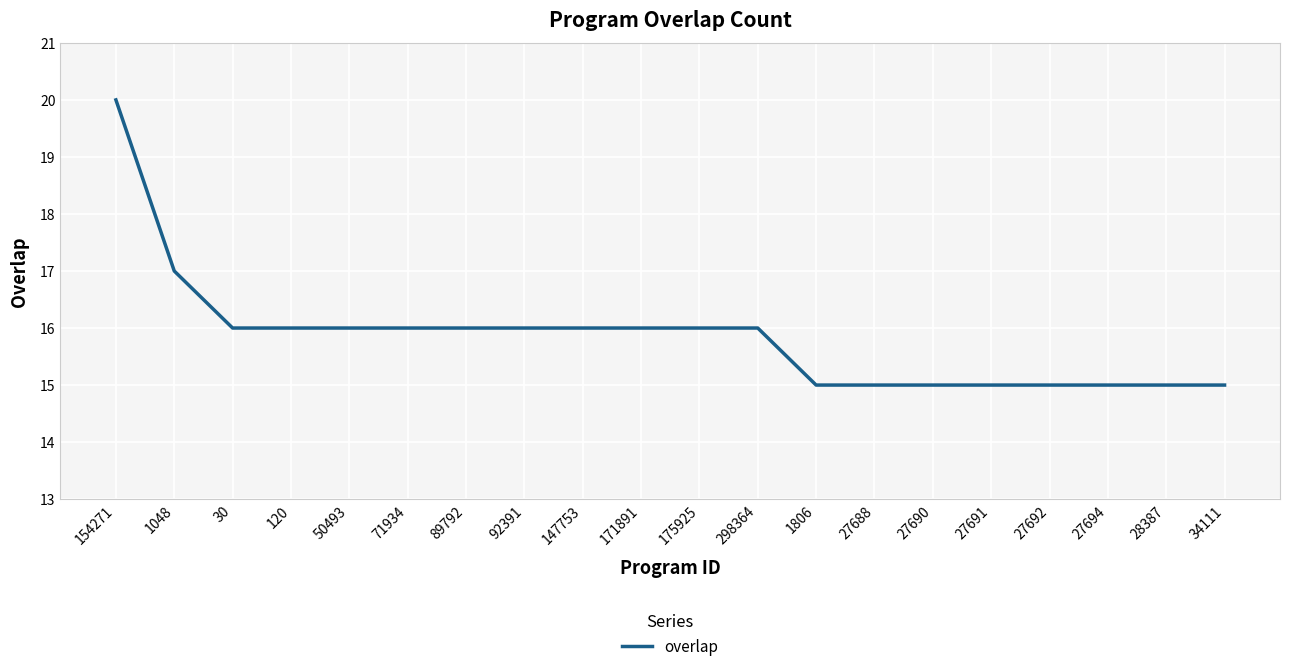

Which has a higher value, 34111 or 298364?

298364